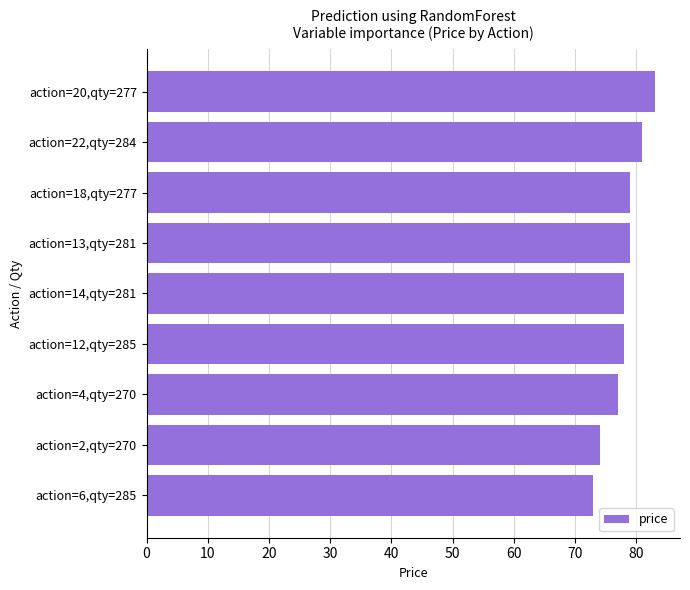

What is the smallest value displayed?

73